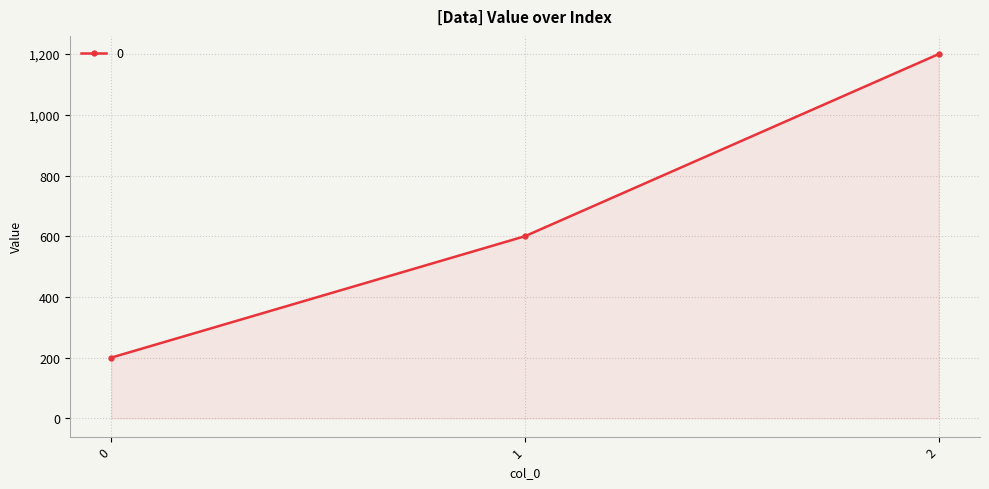

What is the value of the 1st point from the left?

200